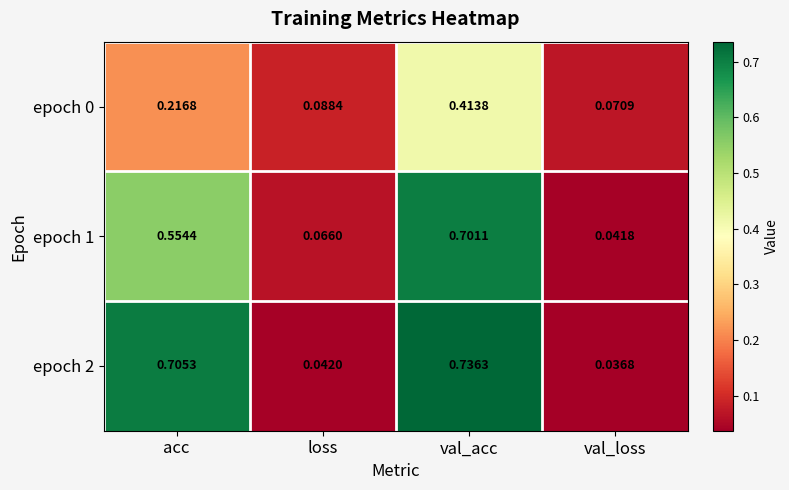

At which category is the sum across all series the highest?

val_acc